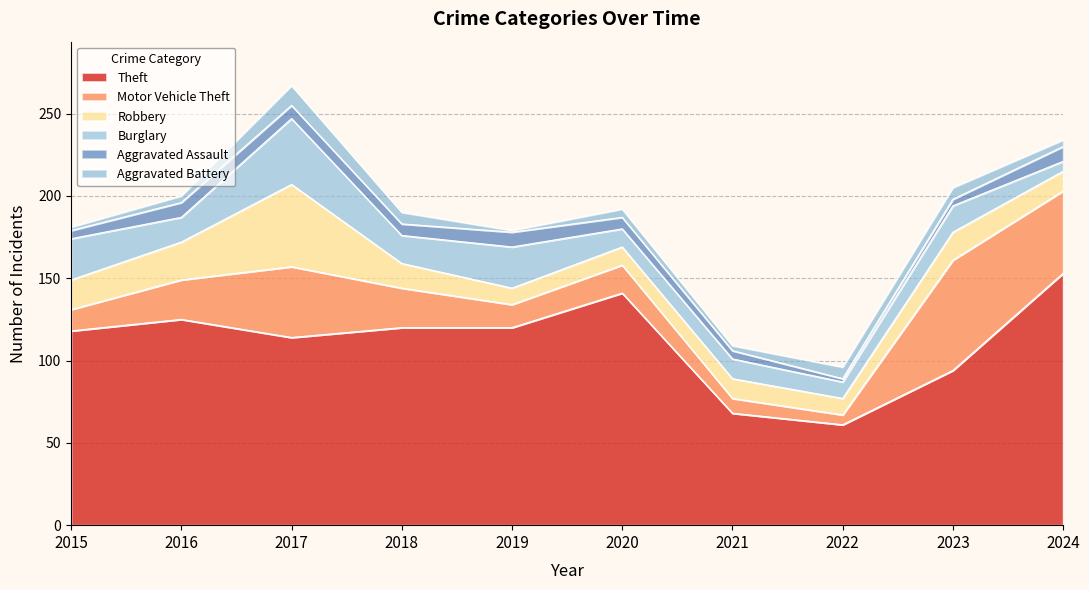

What is the difference between the second highest and second lowest values in the Robbery series?

13